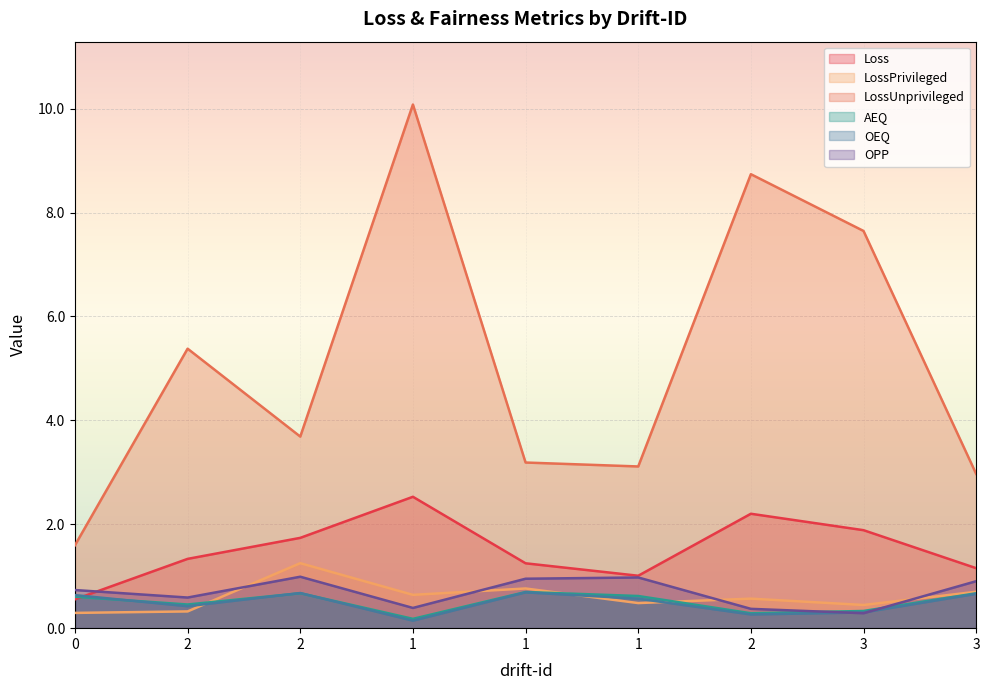

How many lines are shown in the chart?

6